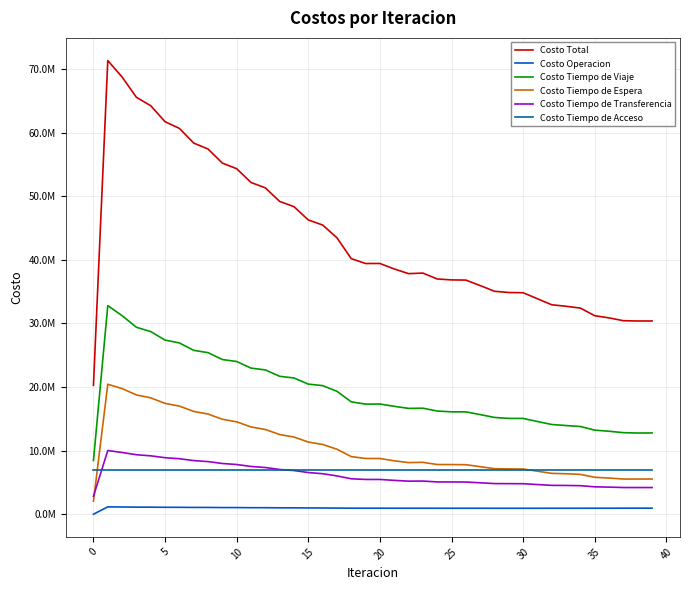

True or false: Costo Operacion and Costo Tiempo de Espera intersect in this chart.

False